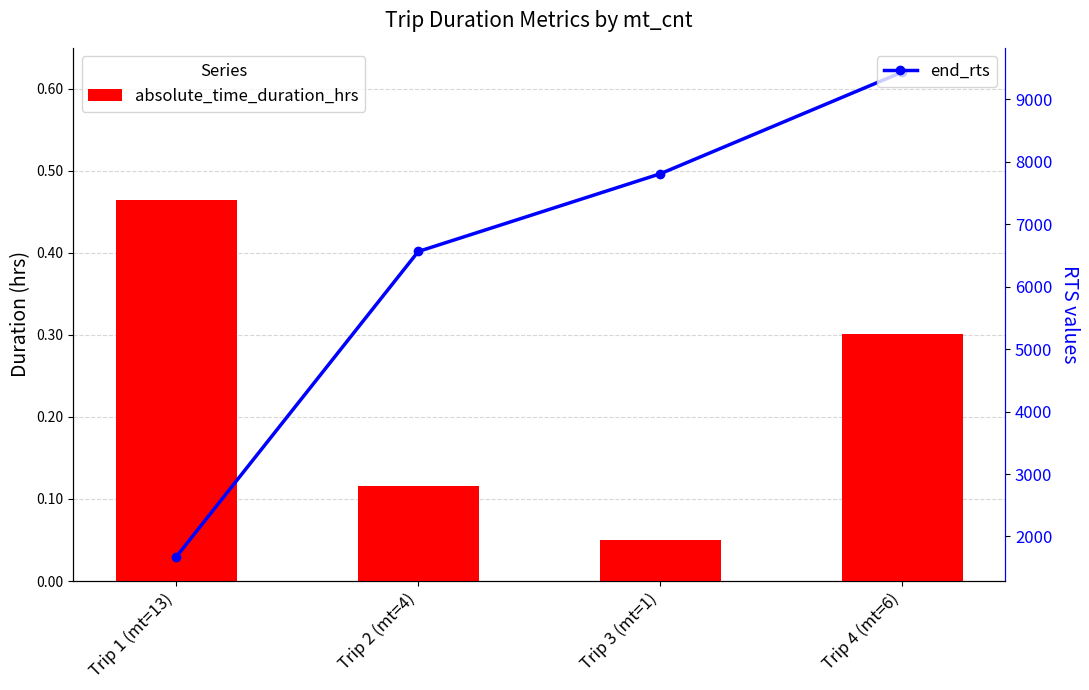

Rank the series at Trip 1 (mt=13) from lowest to highest value.

absolute_time_duration_hrs, end_rts